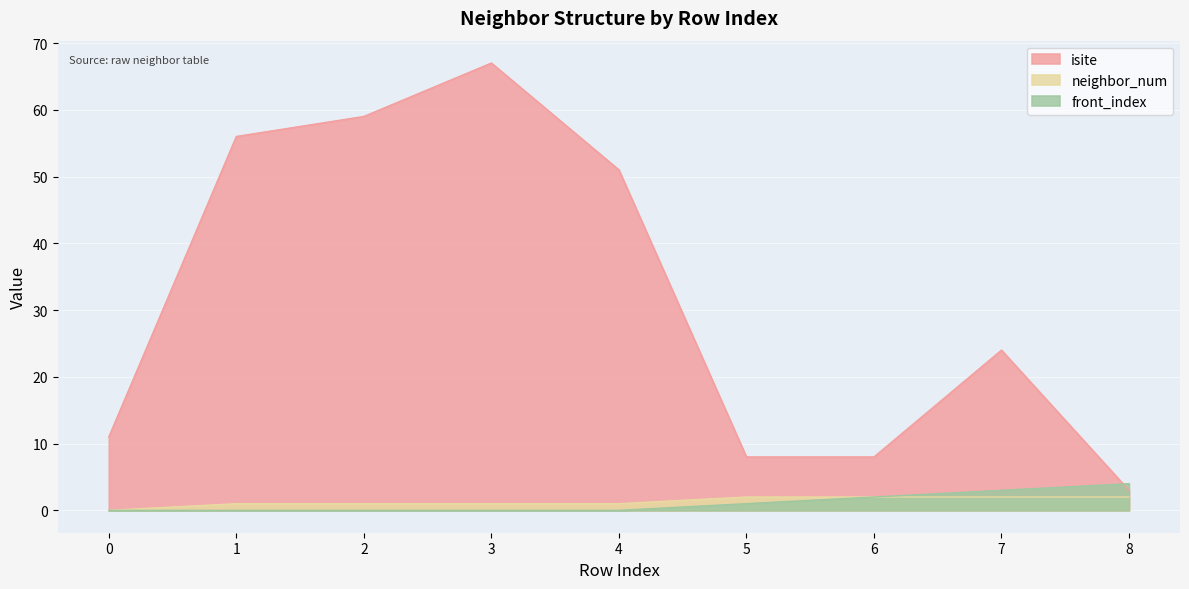

True or false: front_index and neighbor_num intersect in this chart.

False